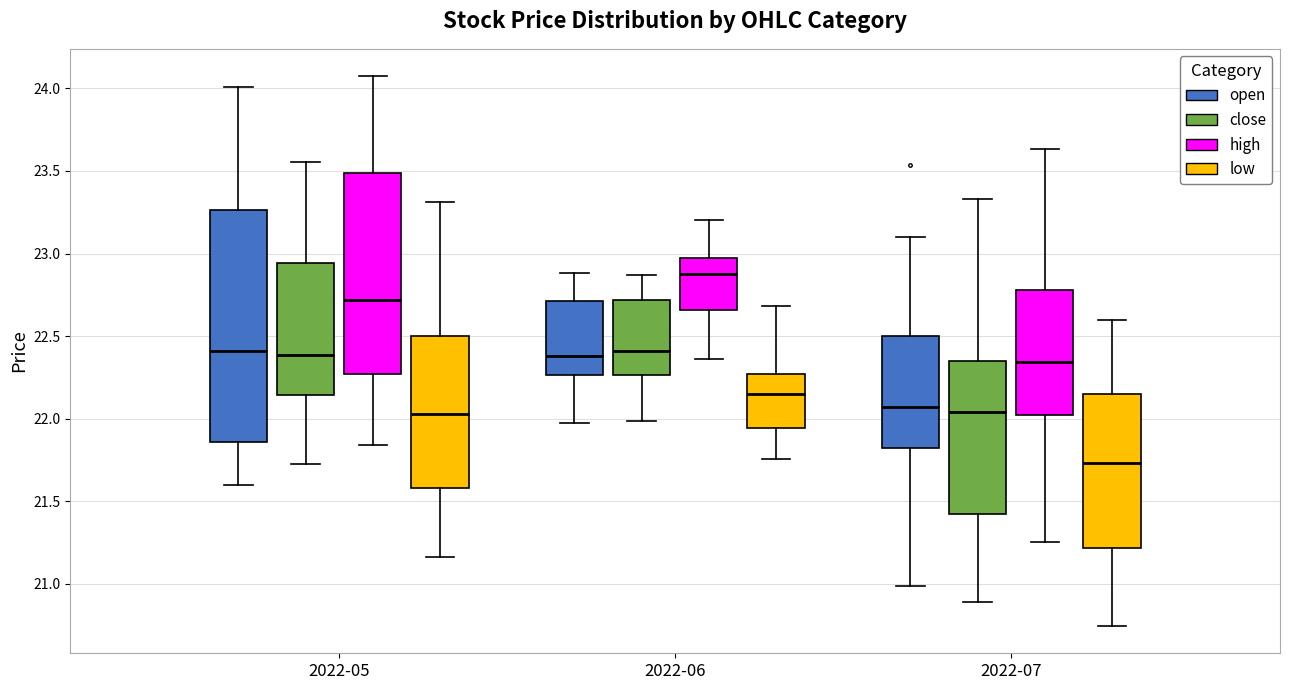

Which box is the tallest, from its lower edge to its upper edge?

2022-05 (open)